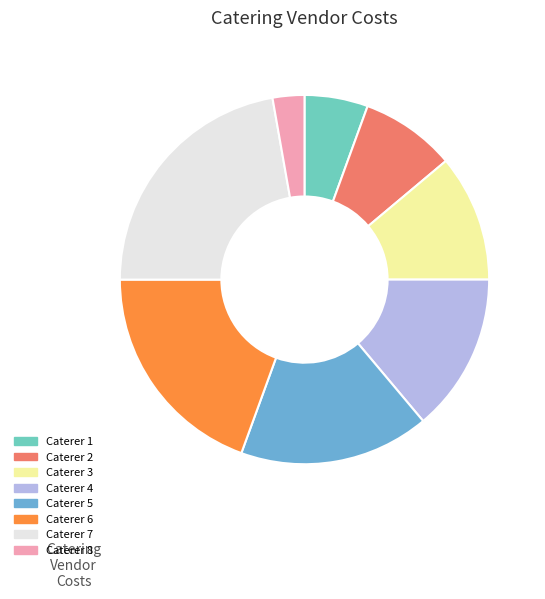

What is the smallest slice in the pie chart?

Caterer 8